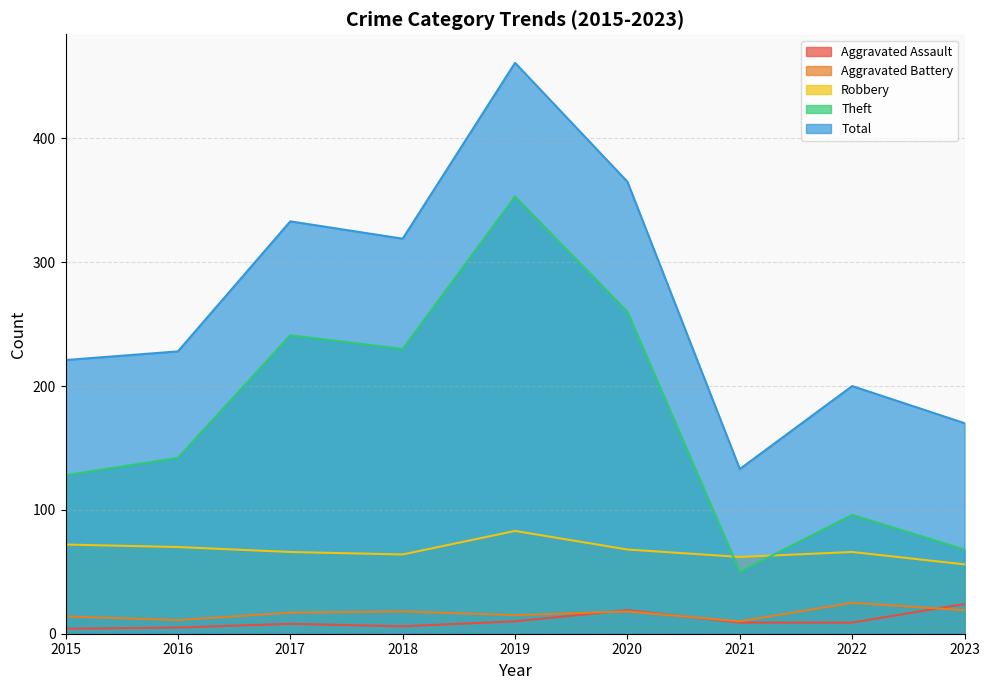

What is the approximate value of Theft at 2017, to the nearest 10?

240